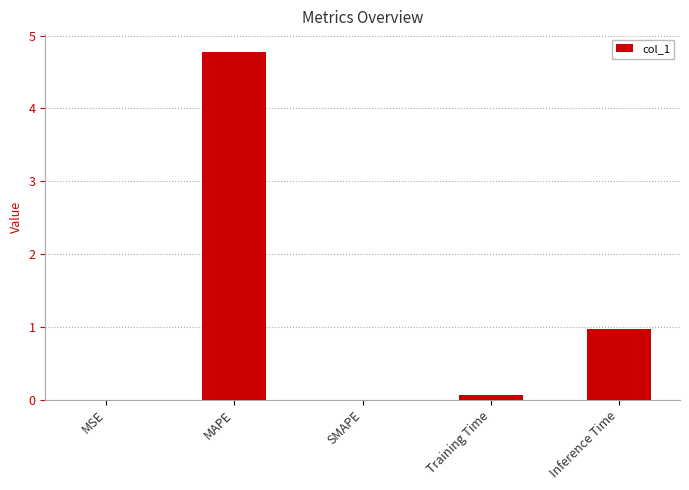

Where is the data nearest to the value 2?

Inference Time